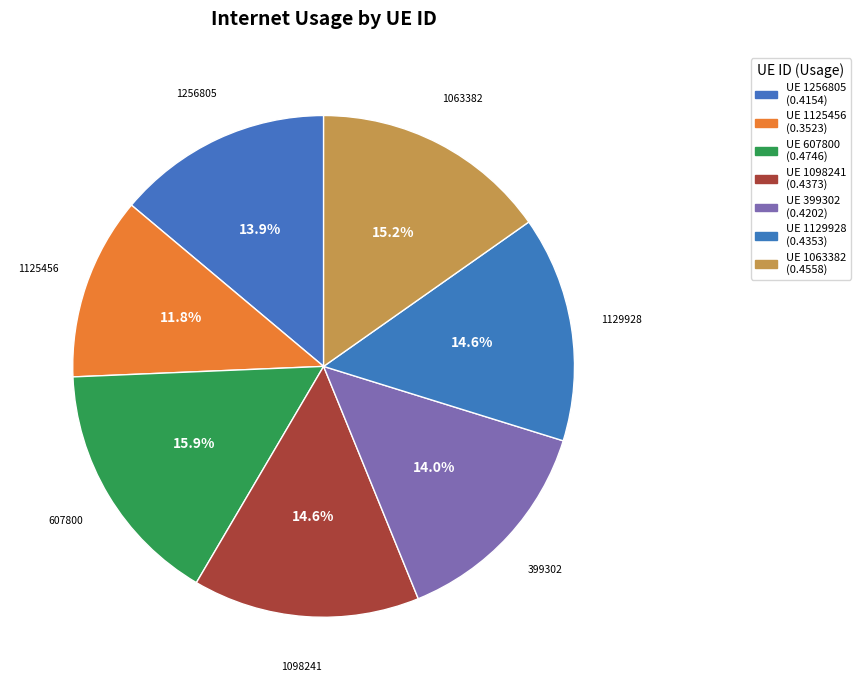

How many segments does this pie chart have?

7